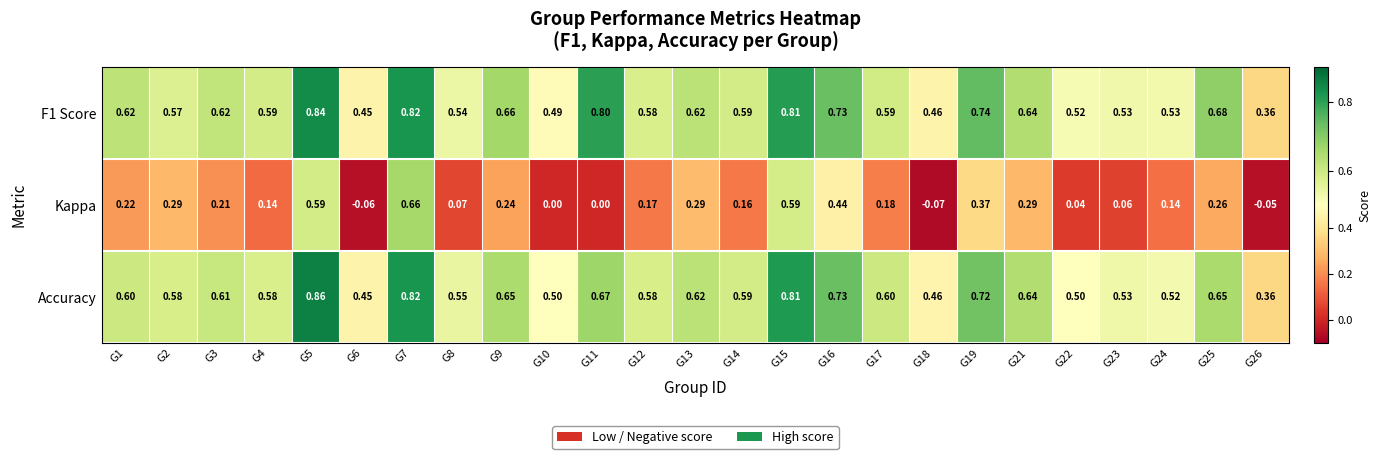

Which series has the largest range (max minus min)?

Kappa